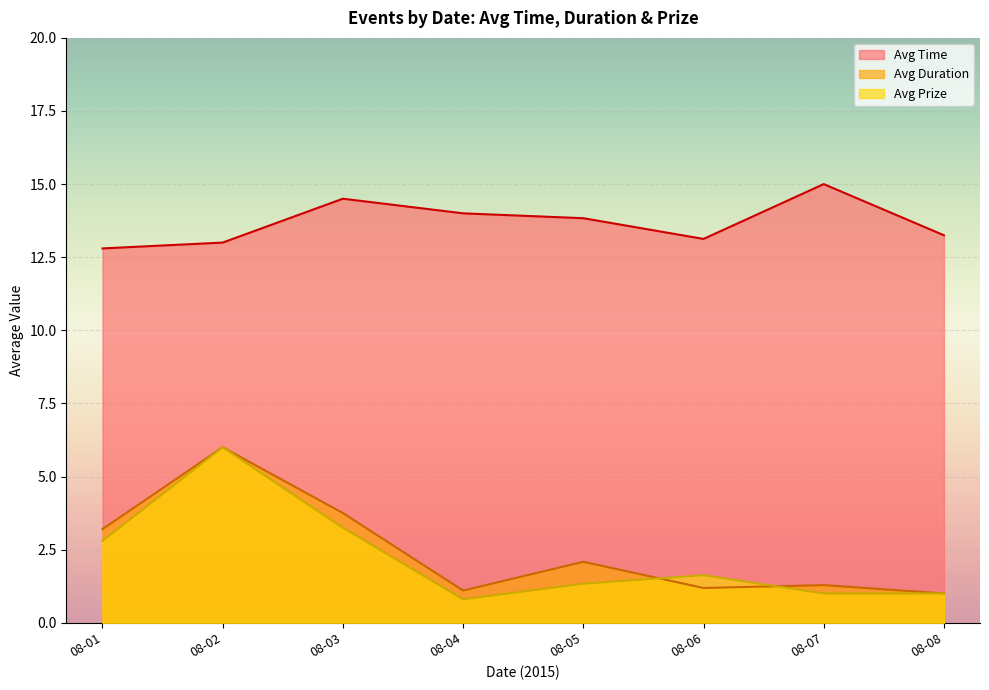

Is the value of Avg Time at 08-01 greater than the value of Avg Prize at 08-02?

Yes